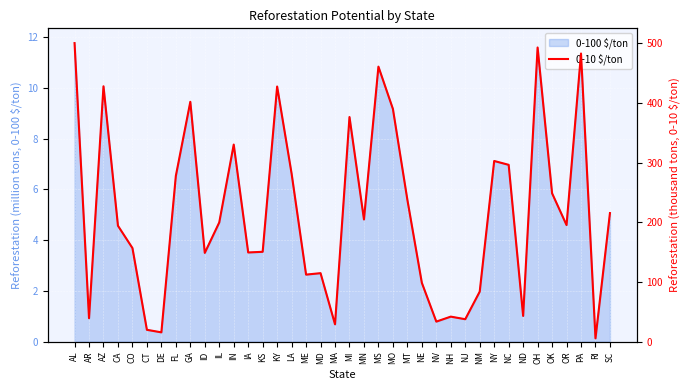

The chart shows a value of 40.4 at IA. True or false?

False